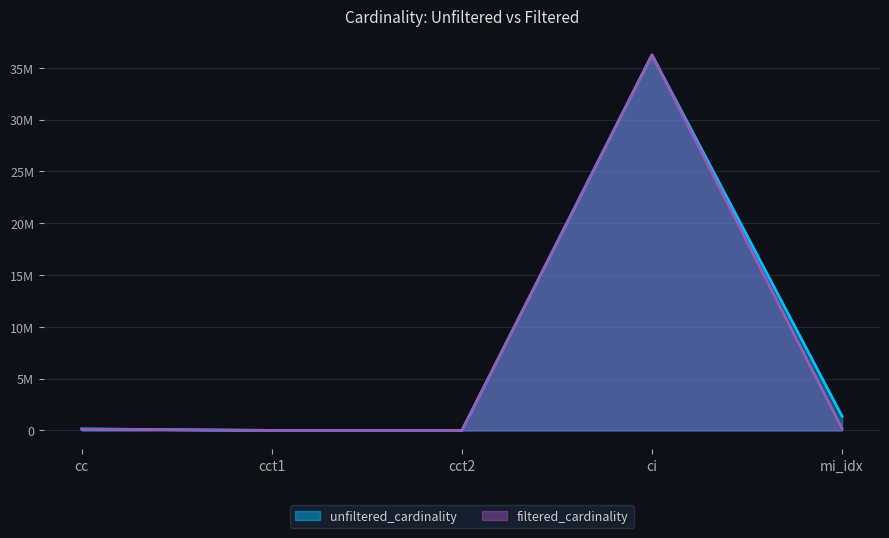

True or false: filtered_cardinality and unfiltered_cardinality intersect in this chart.

False